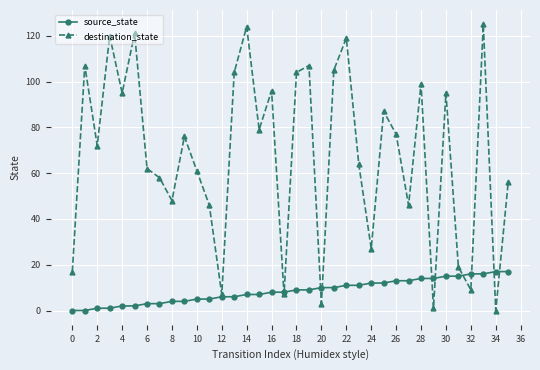

What is the maximum value for destination_state?

125